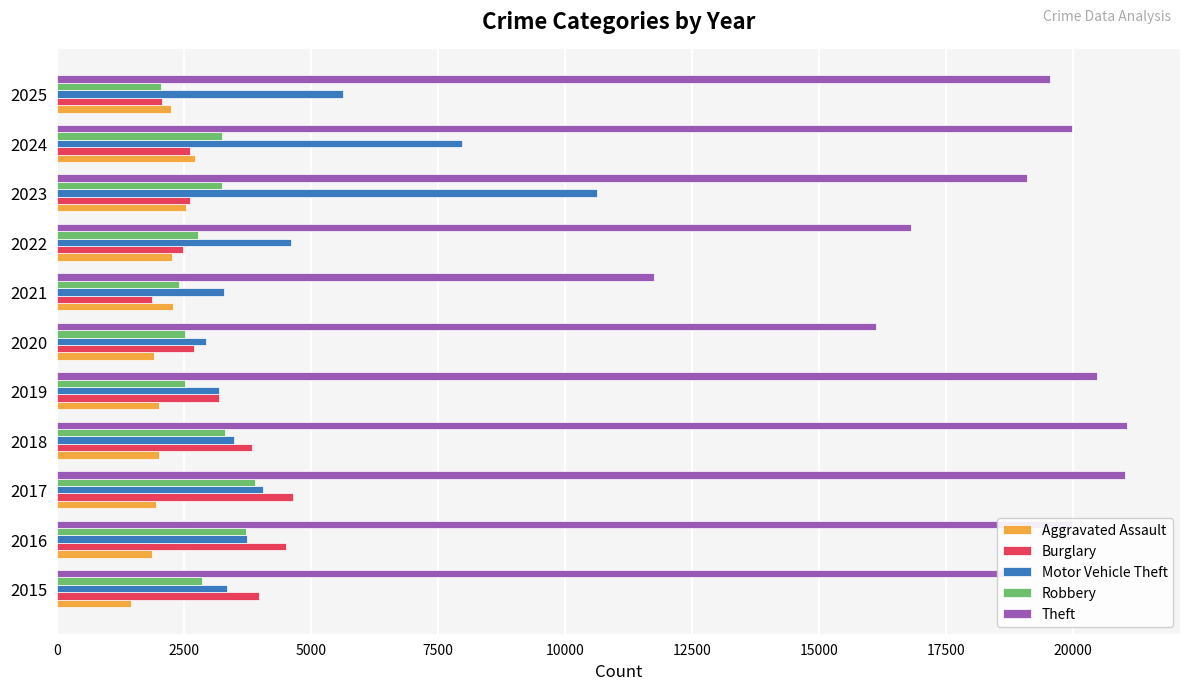

What is the maximum value shown in the chart?

21061